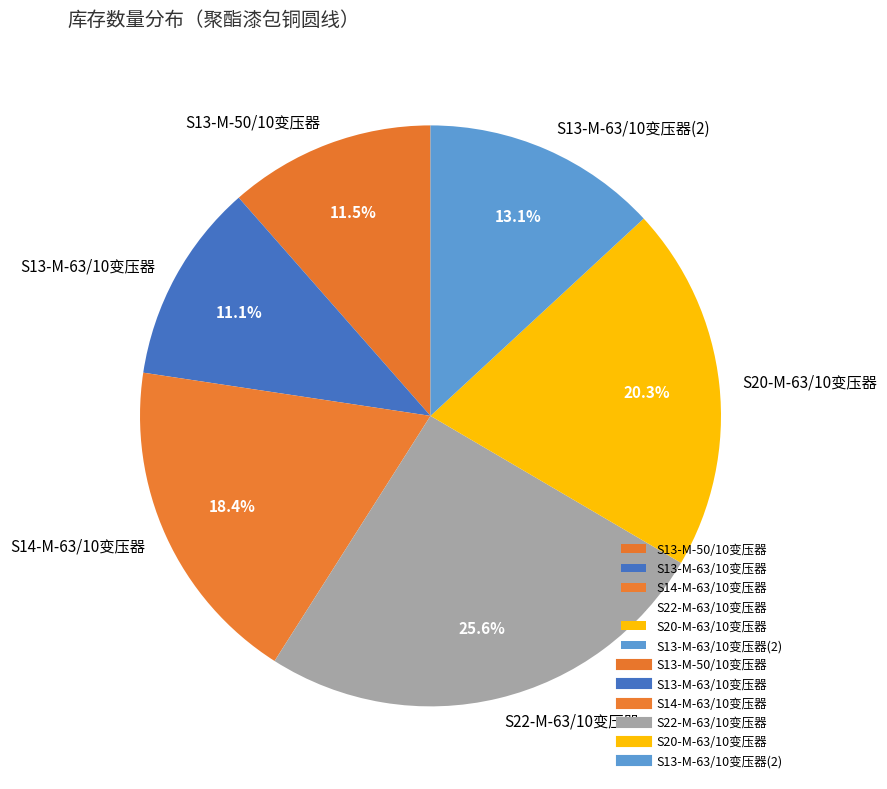

Which slice is the largest?

S22-M-63/10变压器